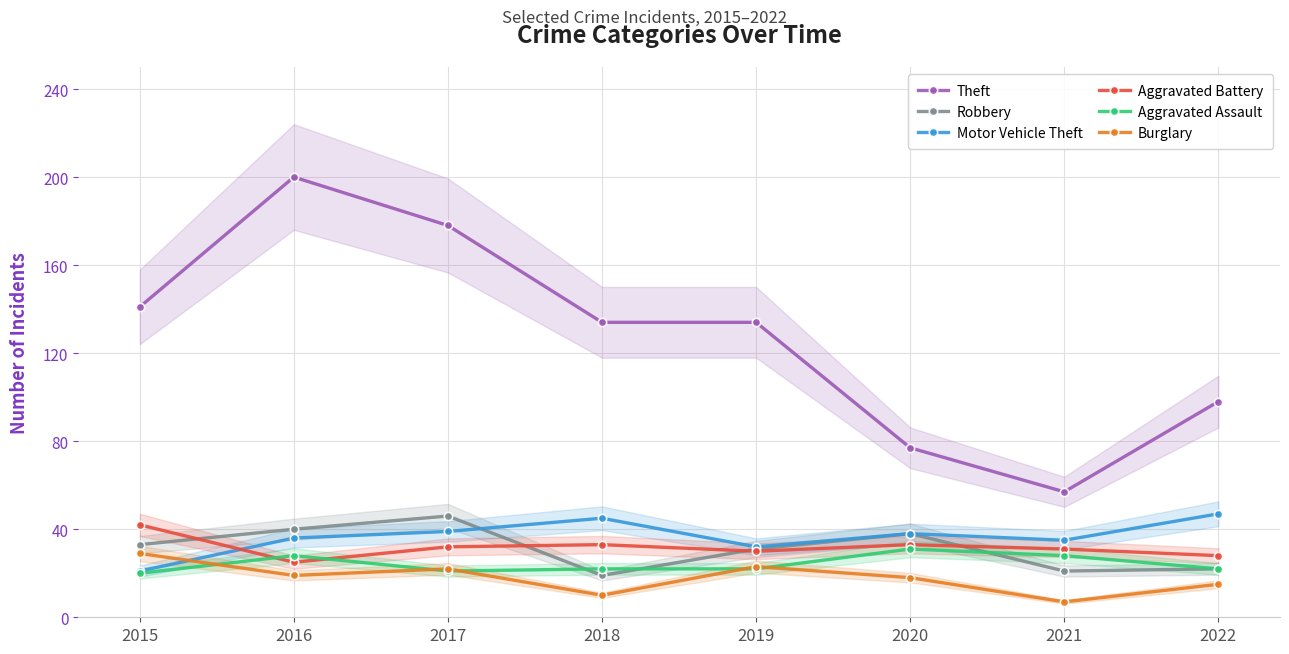

Which series has the widest spread of values?

Theft